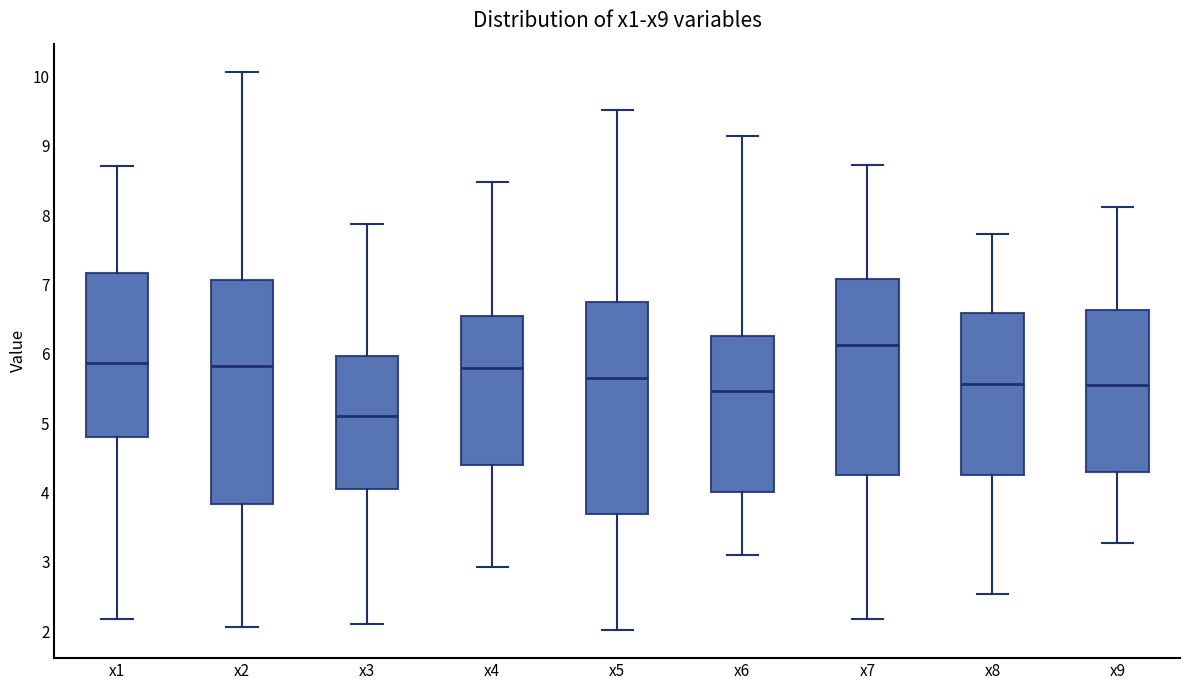

Comparing the boxes themselves (not the whiskers), which one is the tallest?

x2